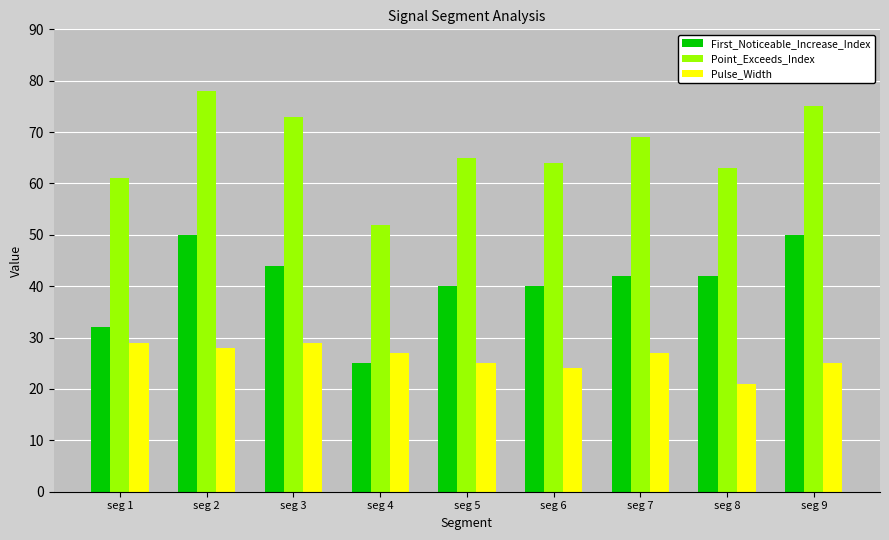

What are all the series names shown in the legend?

First_Noticeable_Increase_Index, Point_Exceeds_Index, Pulse_Width